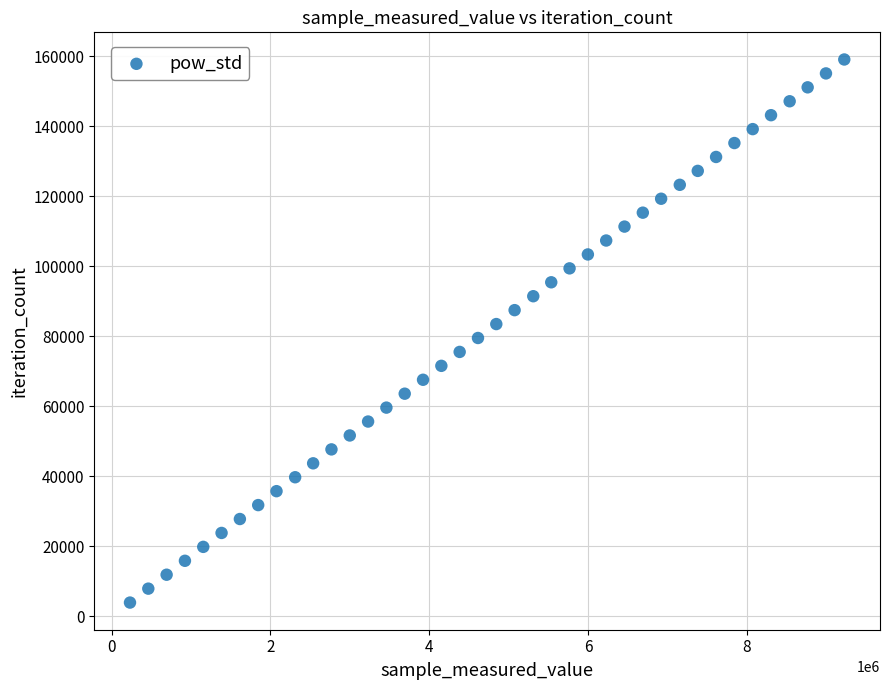

What is the range of X values (max minus min)?

8995974